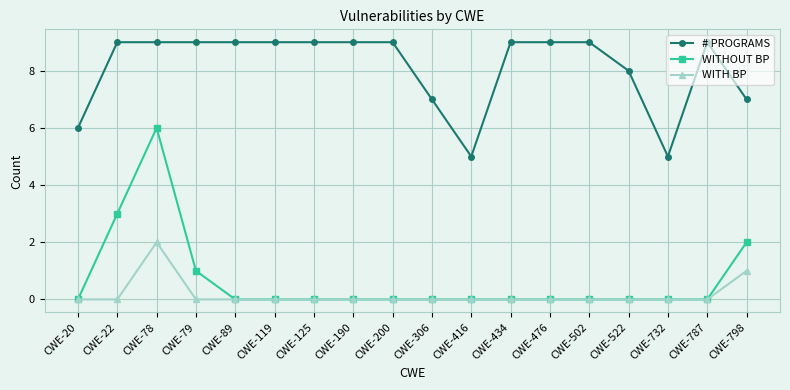

At which category is the sum across all series the highest?

CWE-78